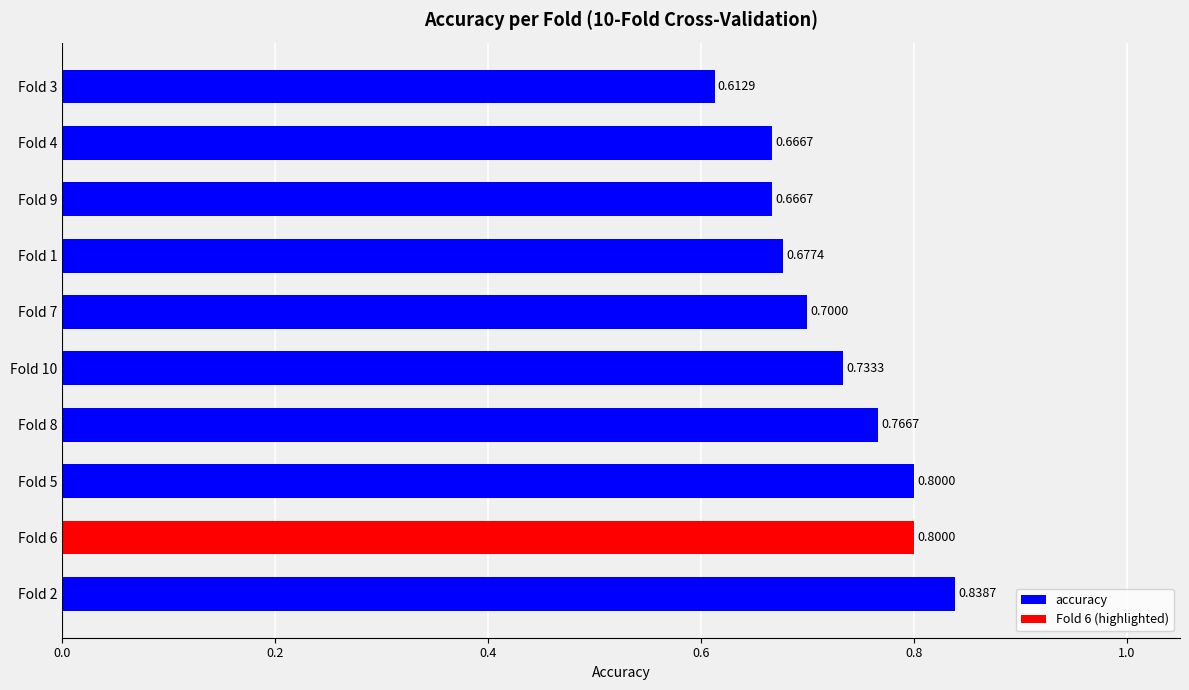

What is the average value?

0.7